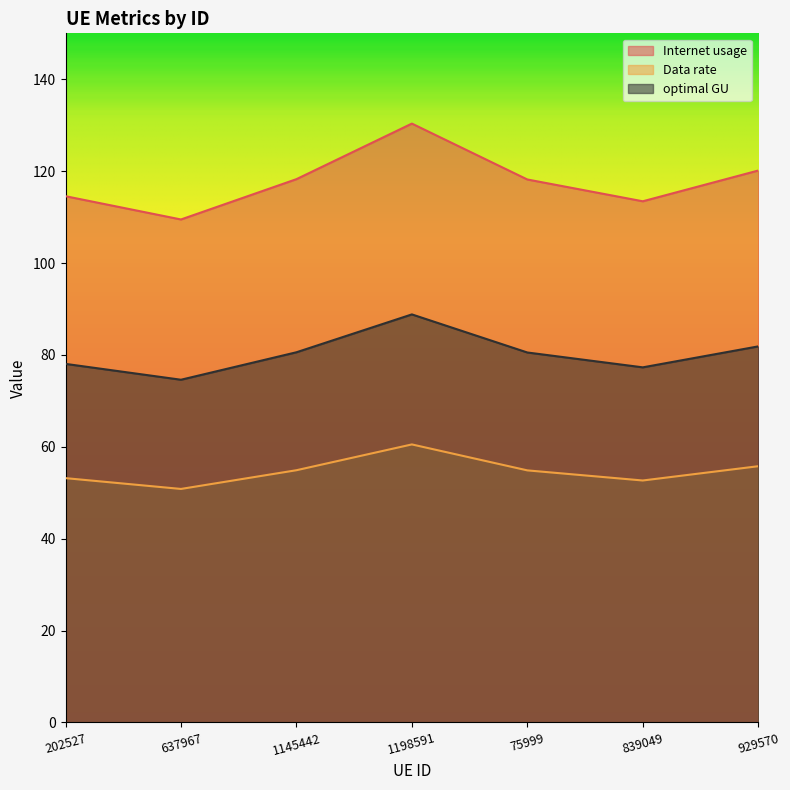

True or false: optimal GU and Internet usage cross at least once.

False